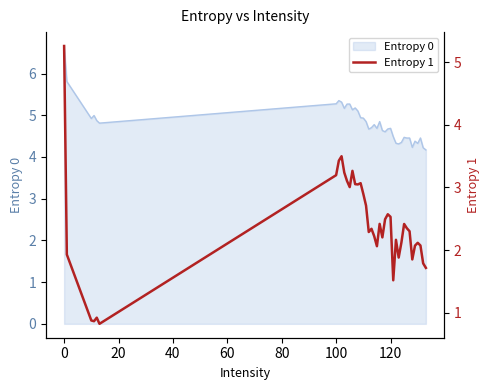

What is the maximum value for Entropy 0?

6.7